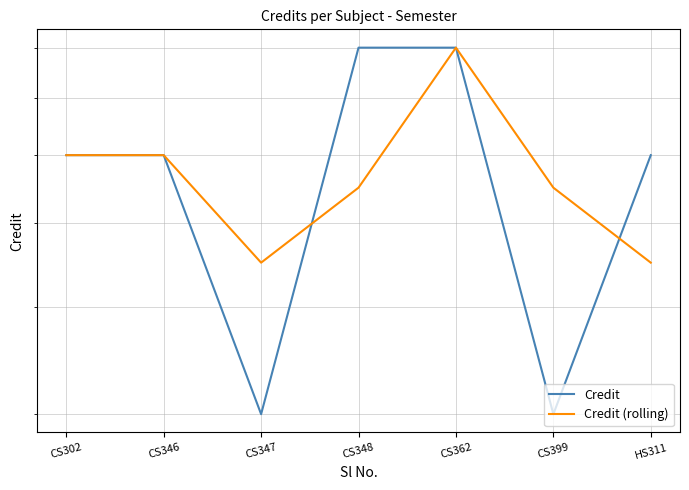

What is the maximum value for Credit (rolling)?

8.0